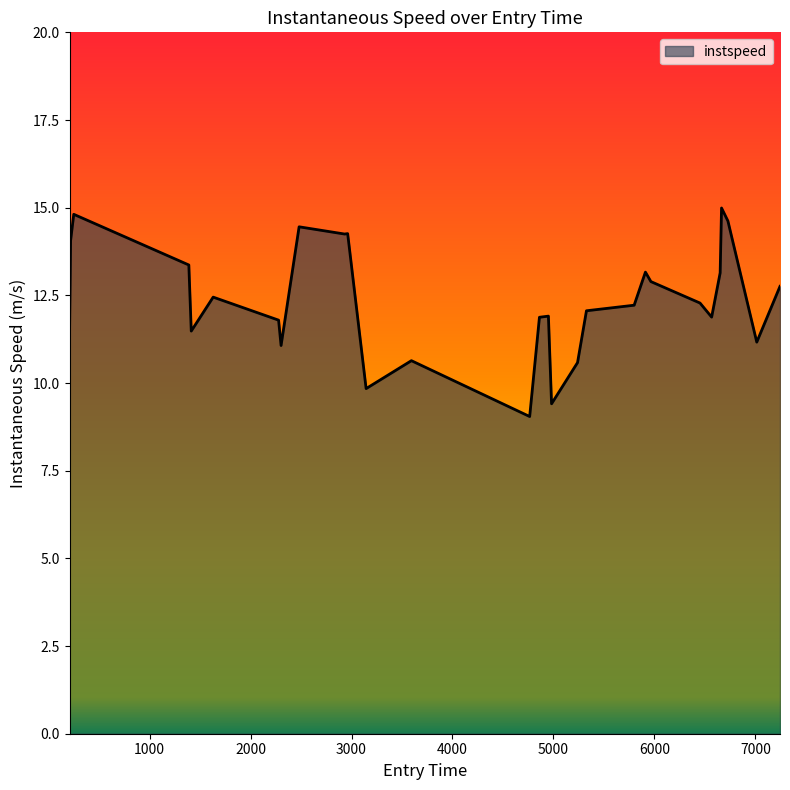

What is the maximum value shown in the chart?

15.0